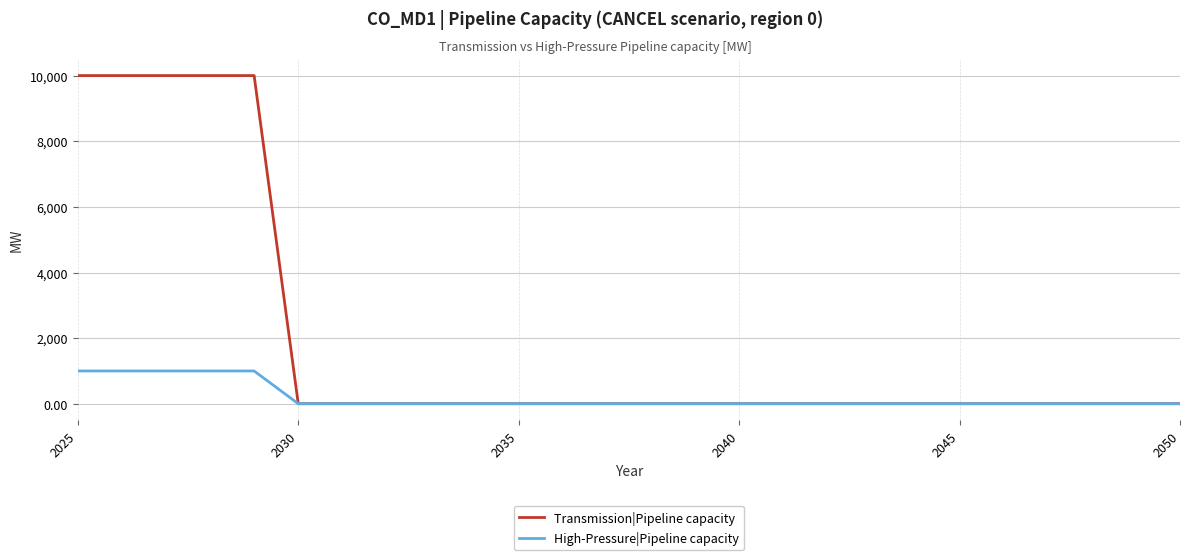

How many distinct data groups are displayed?

2